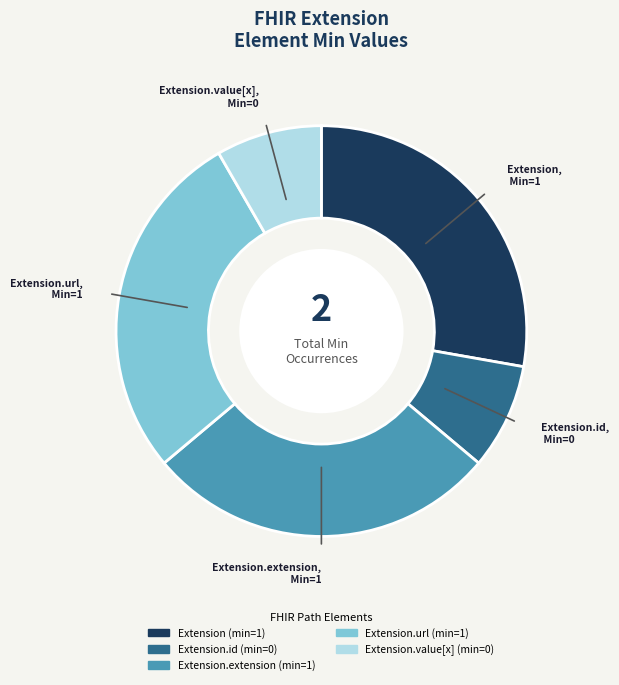

How many slices are in this pie chart?

5